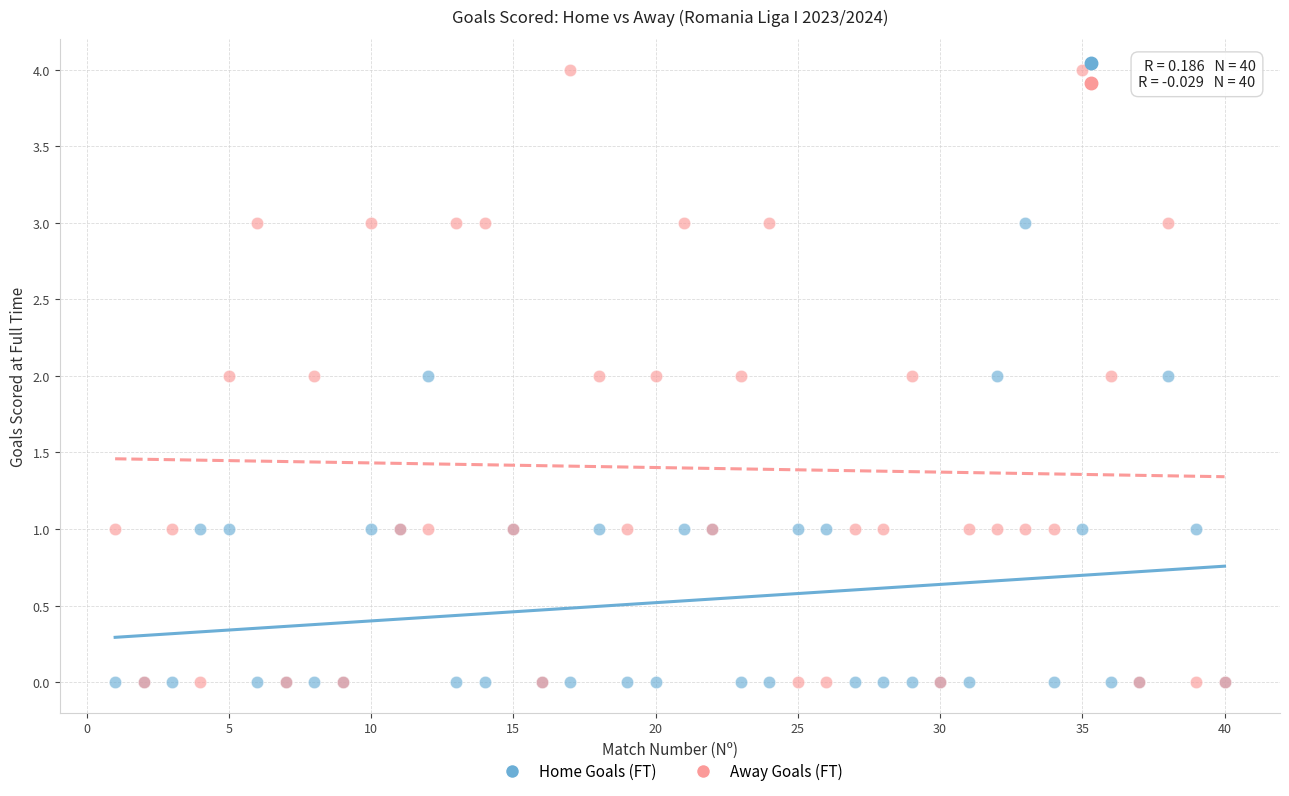

What are all the series names shown in the legend?

Home Goals (FT), Away Goals (FT)